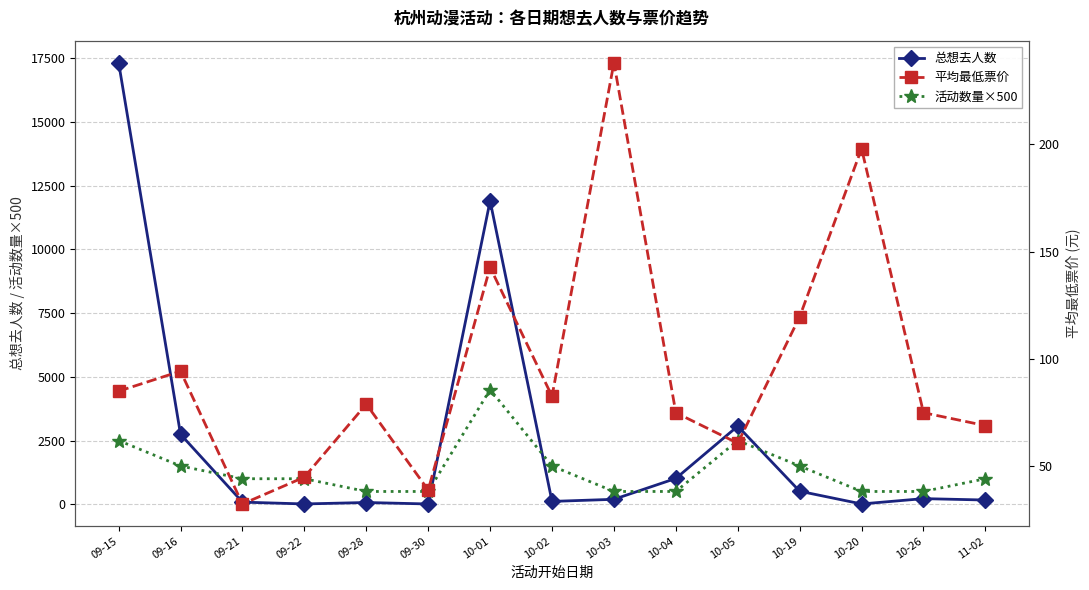

True or false: 总想去人数 has a value of 4427.8 at 09-16.

False